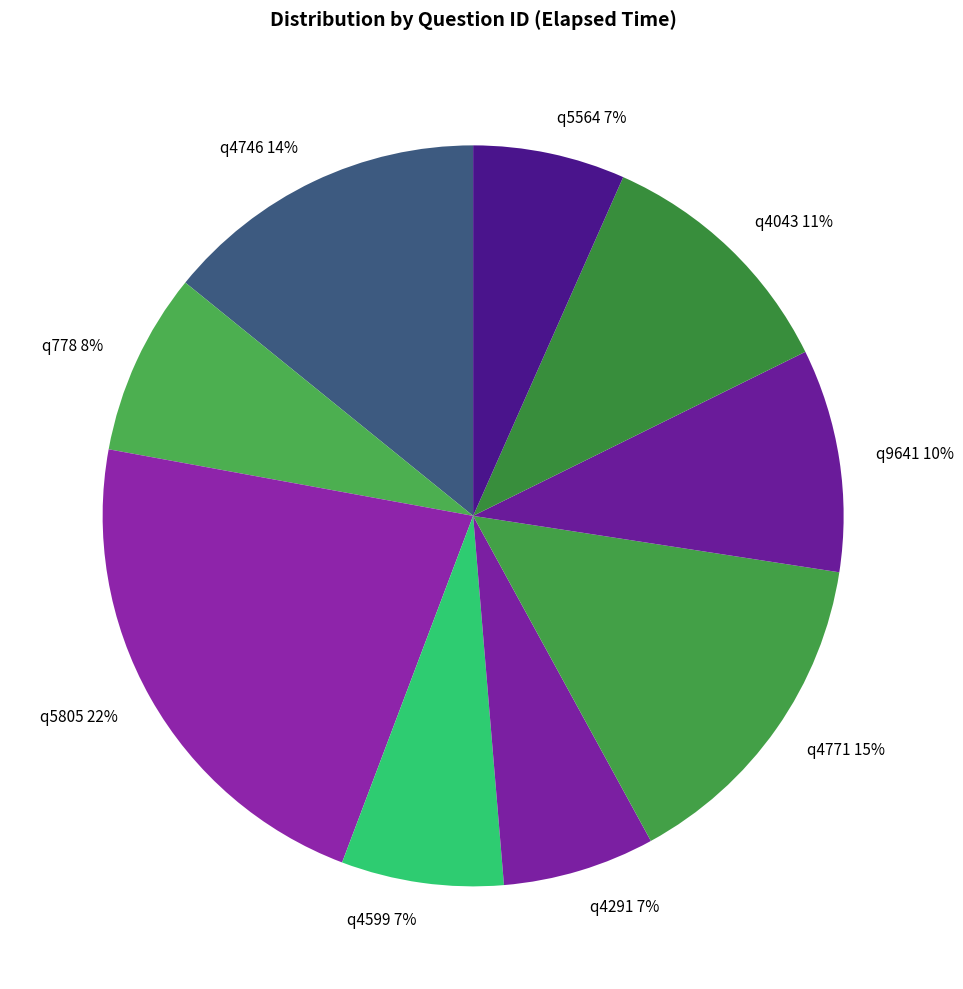

How many segments does this pie chart have?

9